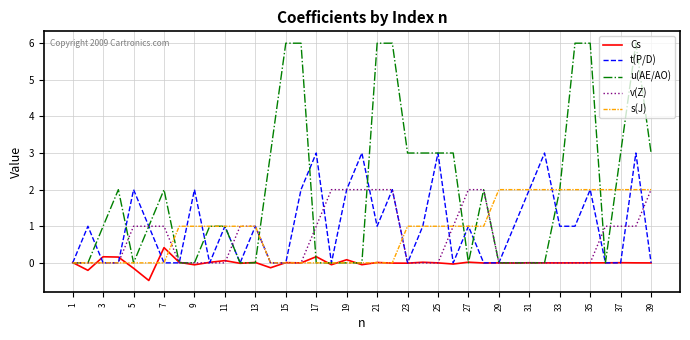

True or false: v(Z) and s(J) intersect in this chart.

True